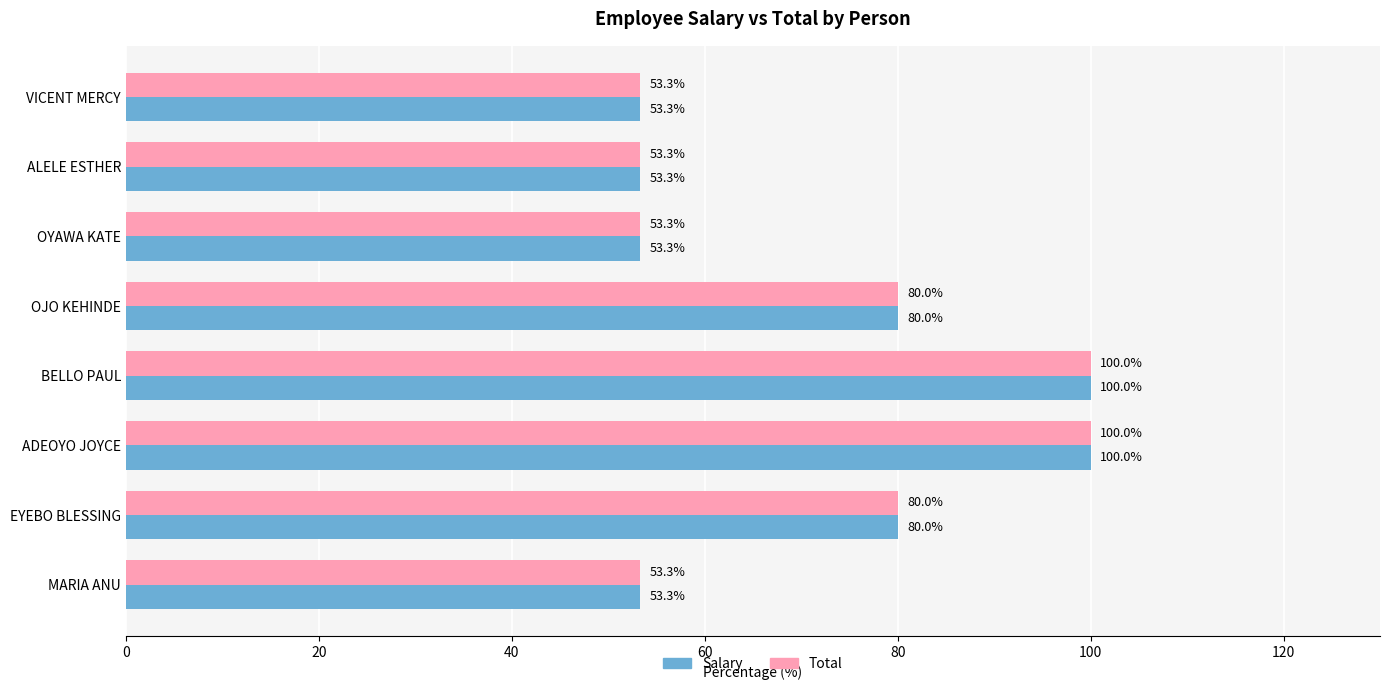

How many categories are shown in the chart?

8